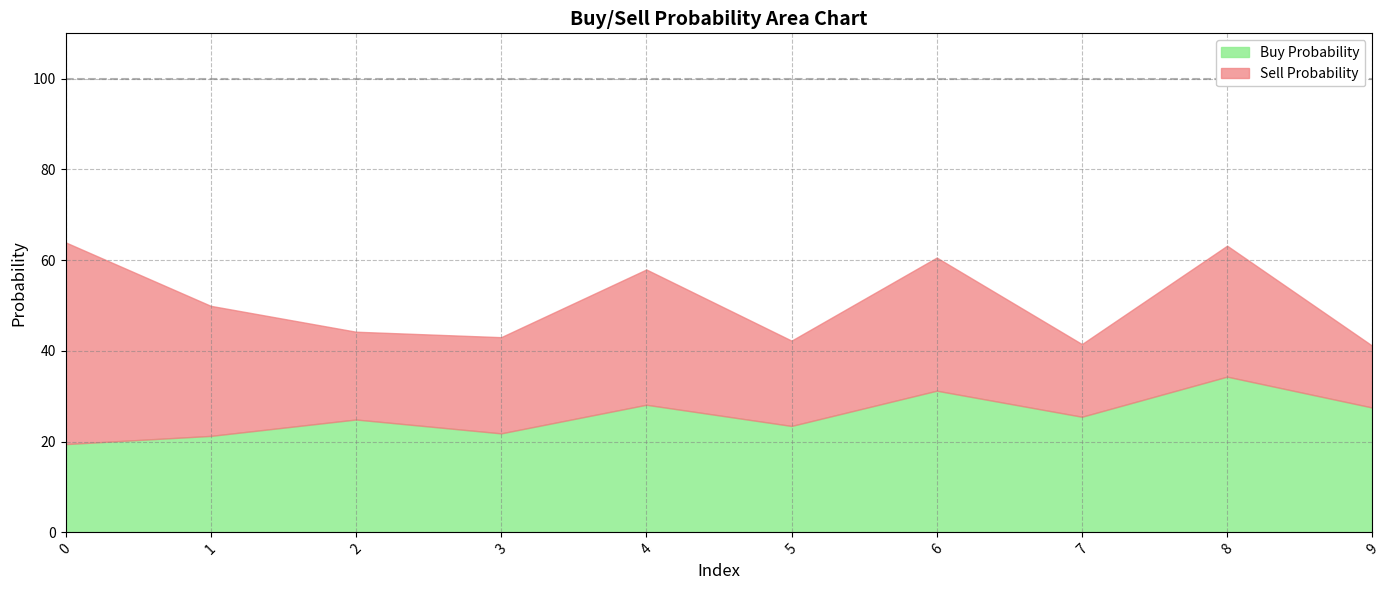

What is the total value across all series at 5?

42.3